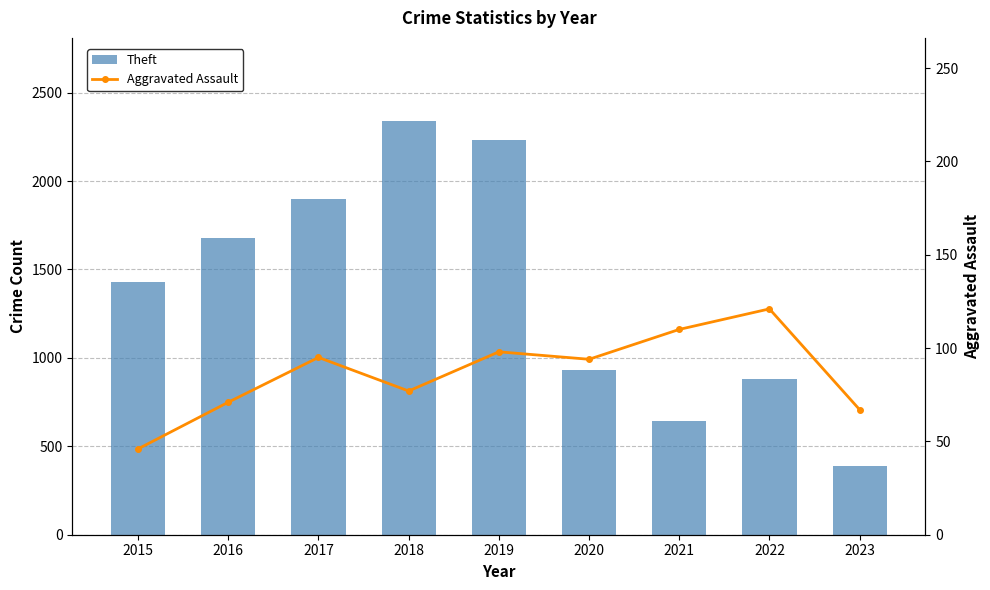

How many data points in Theft are above 1429?

4